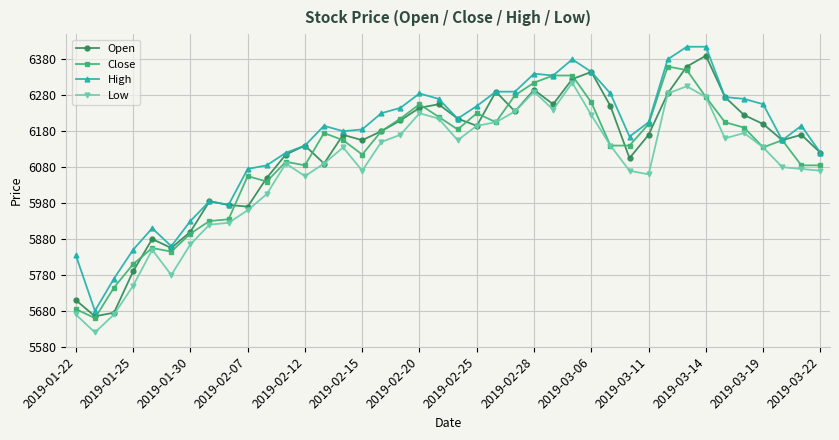

True or false: High and Low intersect in this chart.

False